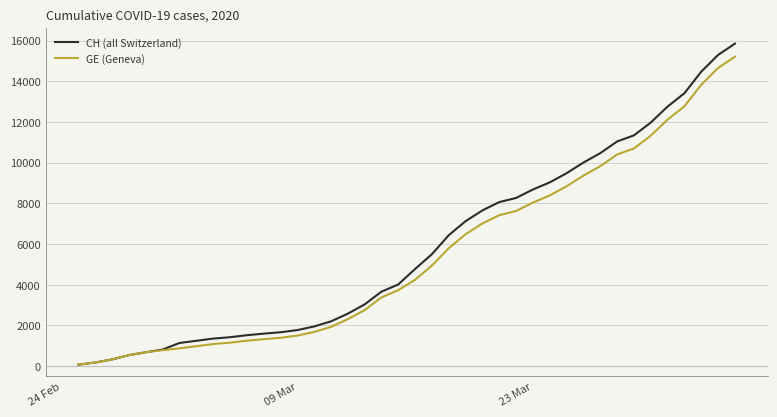

Which series has the widest spread of values?

CH (all Switzerland)